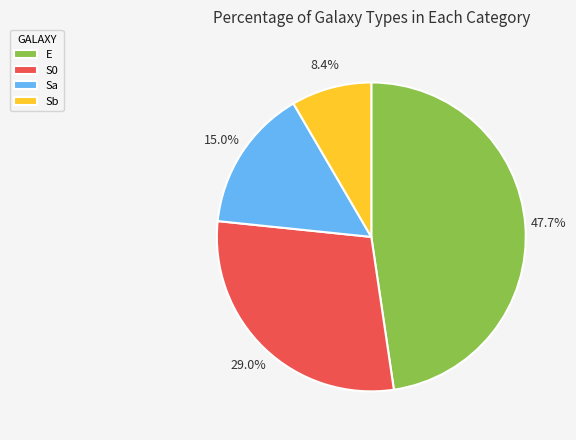

Rank the categories by value from lowest to highest.

Sb, Sa, S0, E